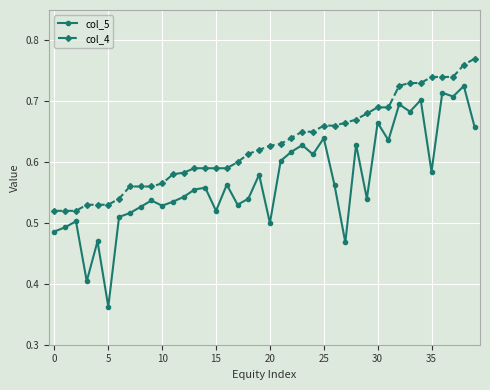

List the series in order of their overall mean, lowest first.

col_5, col_4